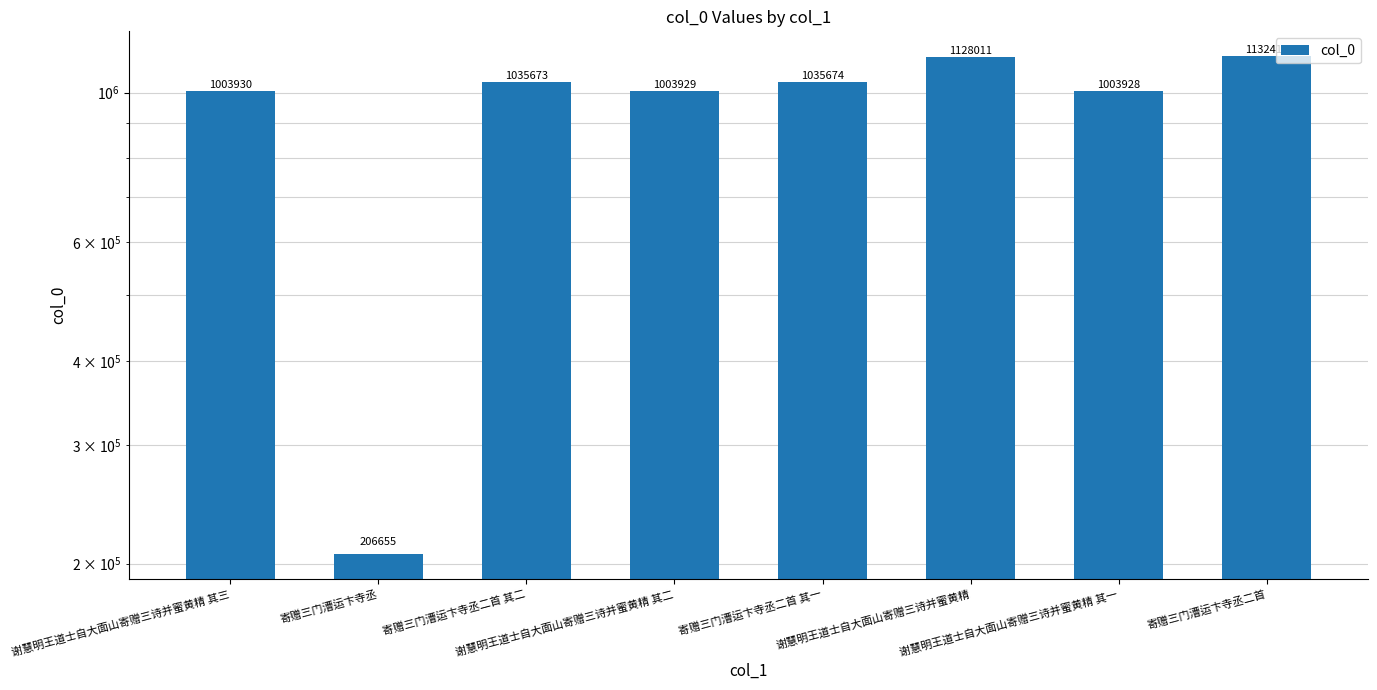

Read the value at 谢慧明王道士自大面山寄赠三诗并蜜黄精, to the nearest 10.

1128010